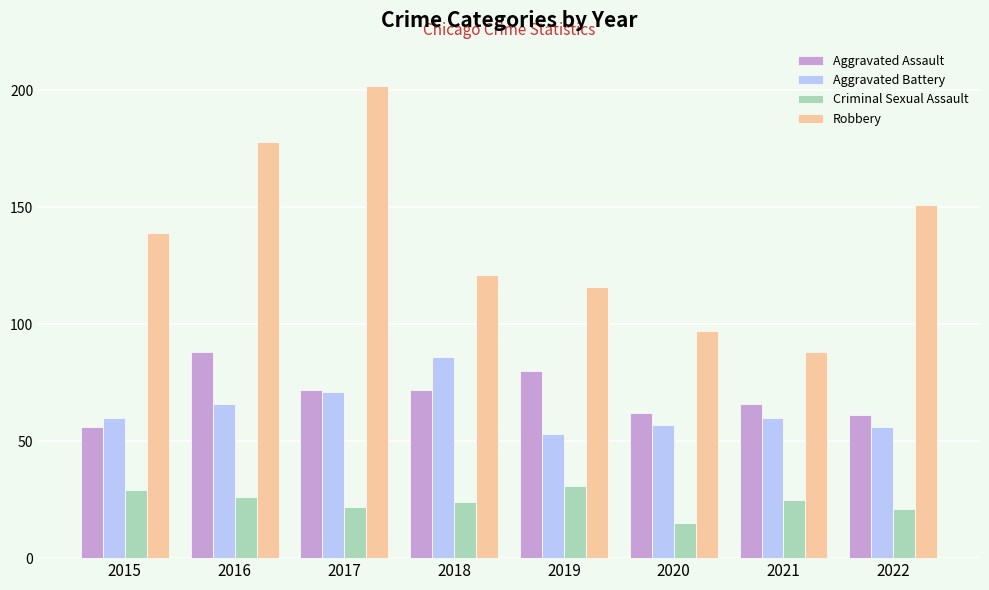

What is the difference between the Robbery values at 2017 and 2016?

24